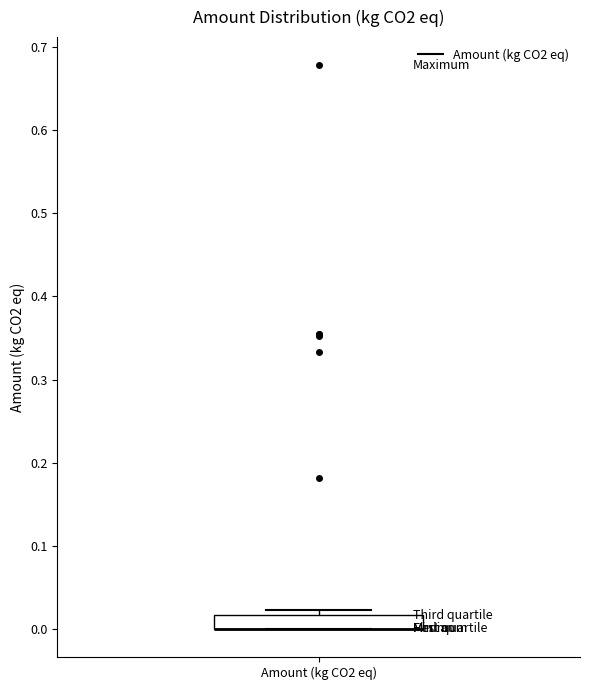

Read this box plot against the y-axis: the position of the median line, the range covered by the box, and the ends of both whiskers. The values are not printed on the chart, so give them approximately, as read against the axis.

median 0.00 (drawn on the box's lower edge), box 0.00 to 0.02, whiskers 0.00 to 0.02 (just above the box's upper edge)